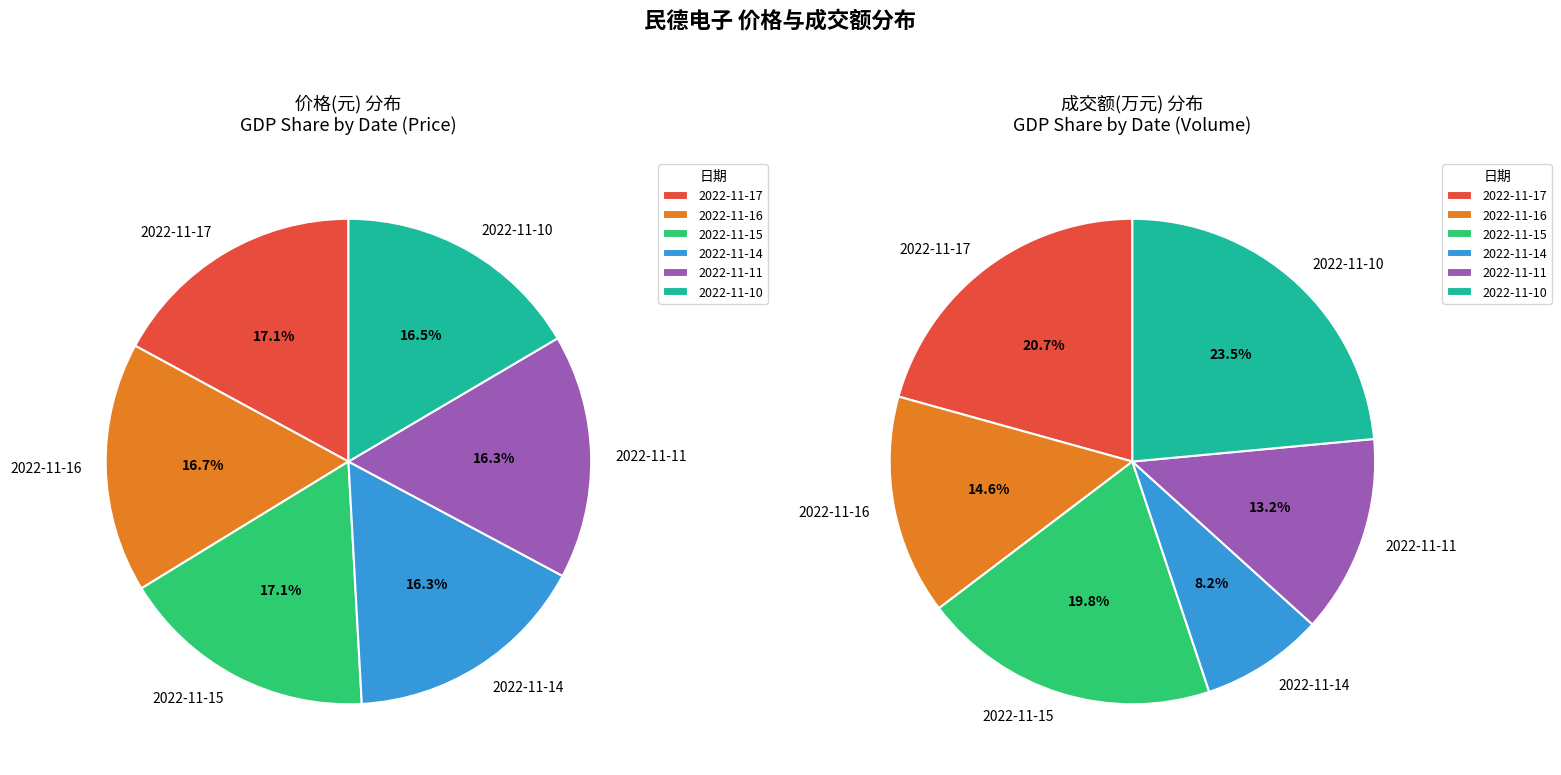

Is it true that 2022-11-14 is 16% of the pie?

True